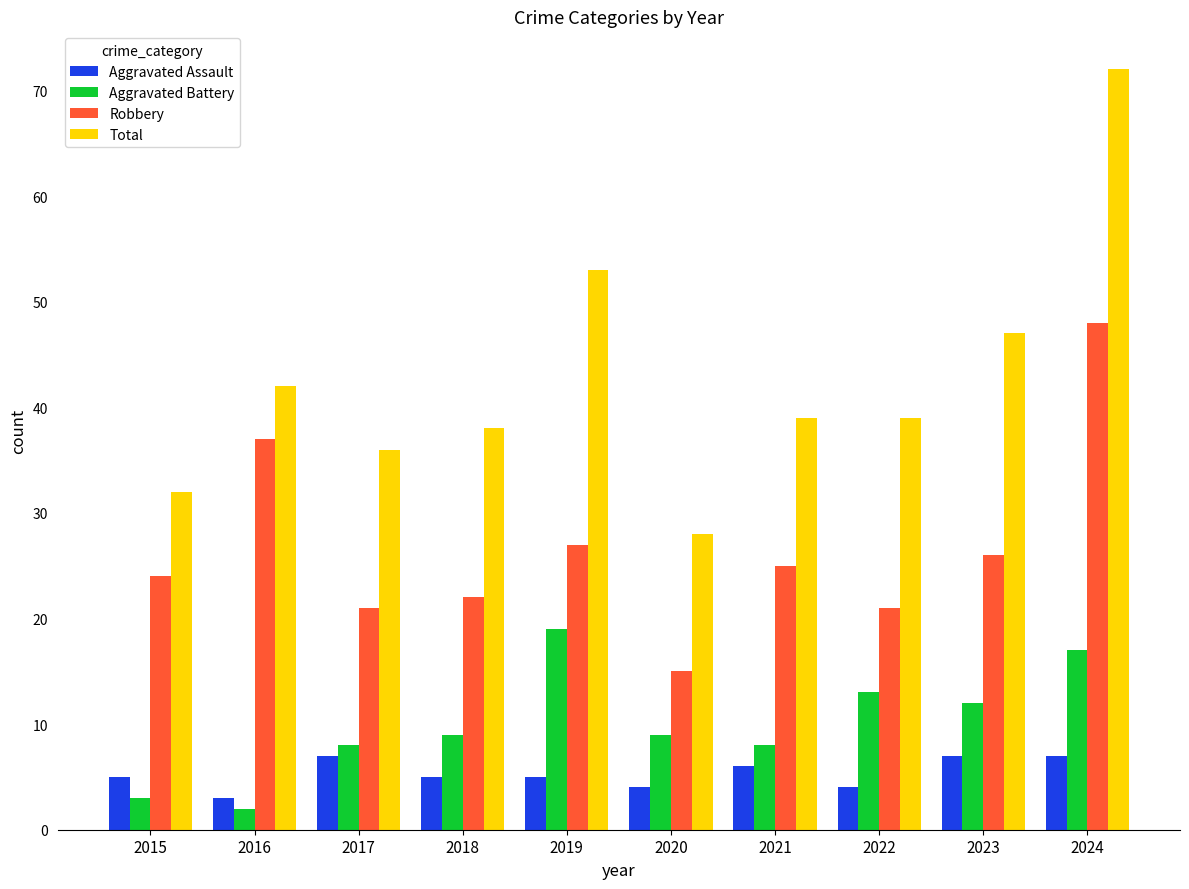

Which label corresponds to the largest value in the chart?

2024